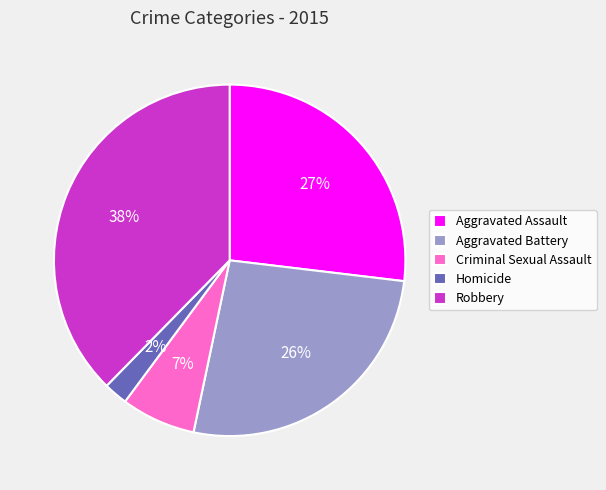

To the nearest percent, what percentage of the pie is Aggravated Assault?

27%